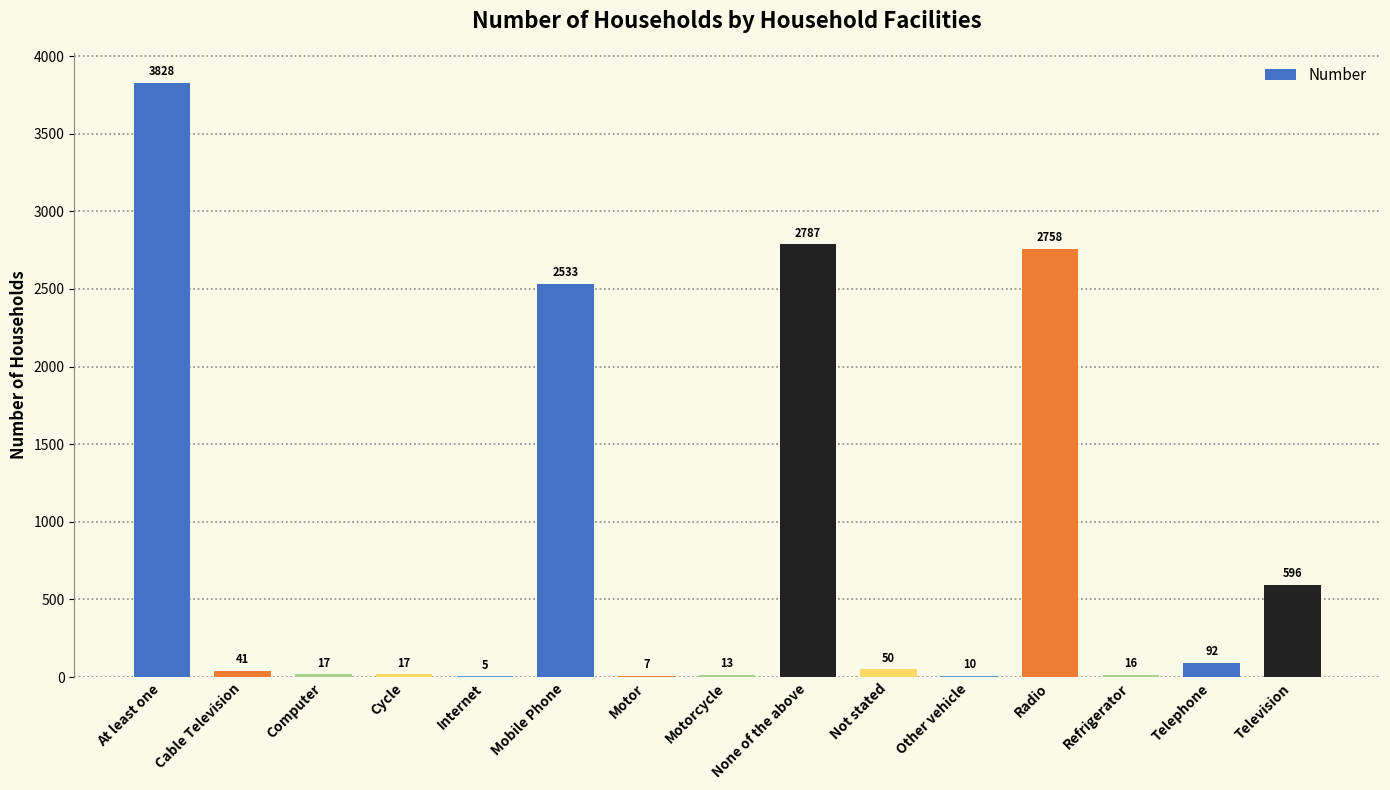

Between Cable Television and Refrigerator, which is larger?

Cable Television